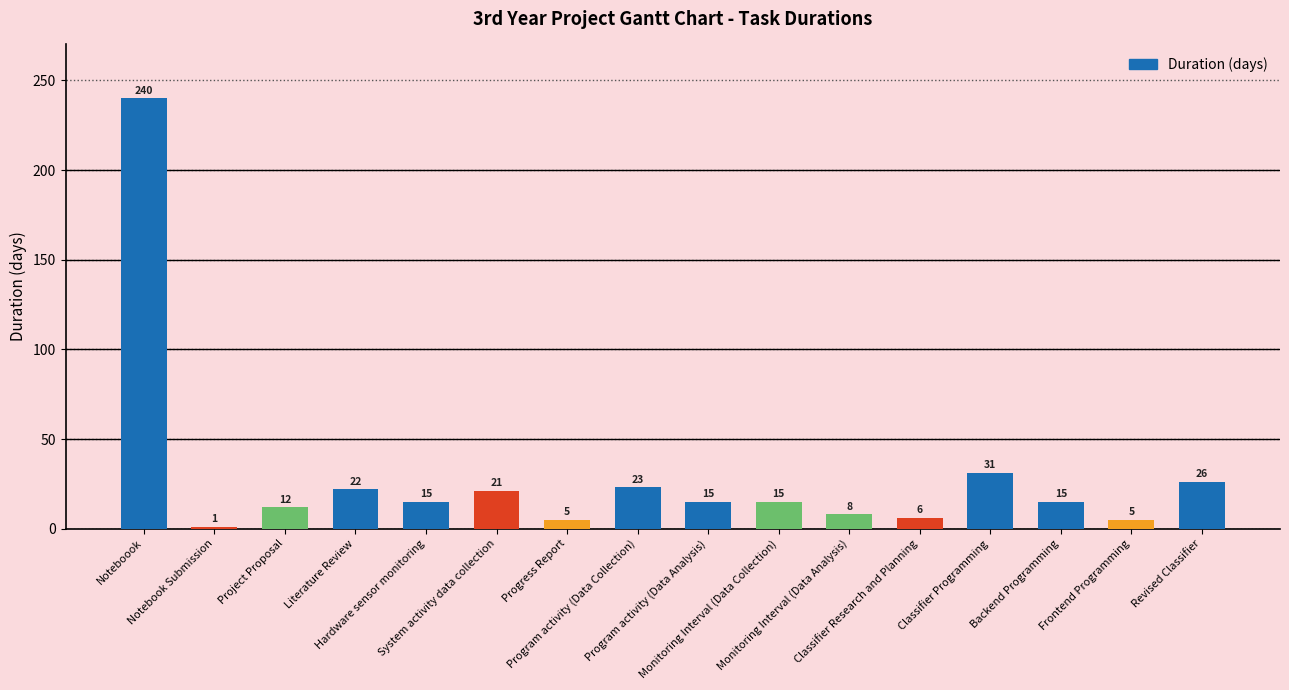

Between Progress Report and Literature Review, which is larger?

Literature Review